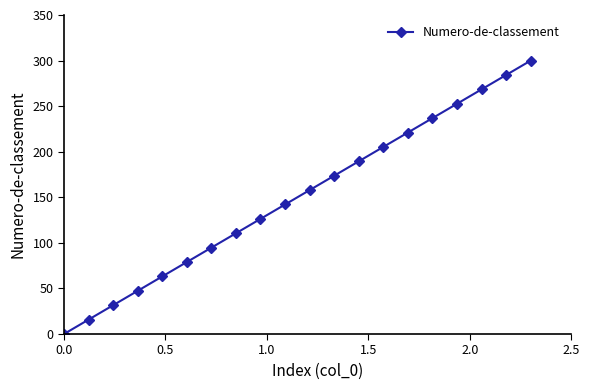

What is the value of the 9th point from the left?

126.3